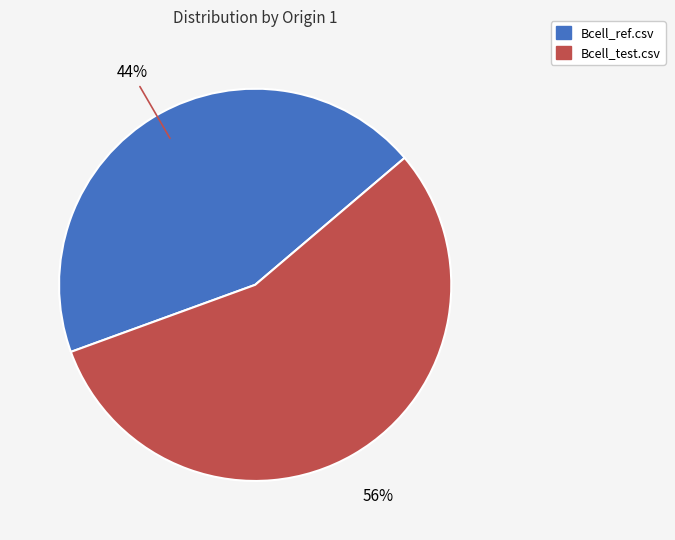

Count the number of slices in the pie.

2